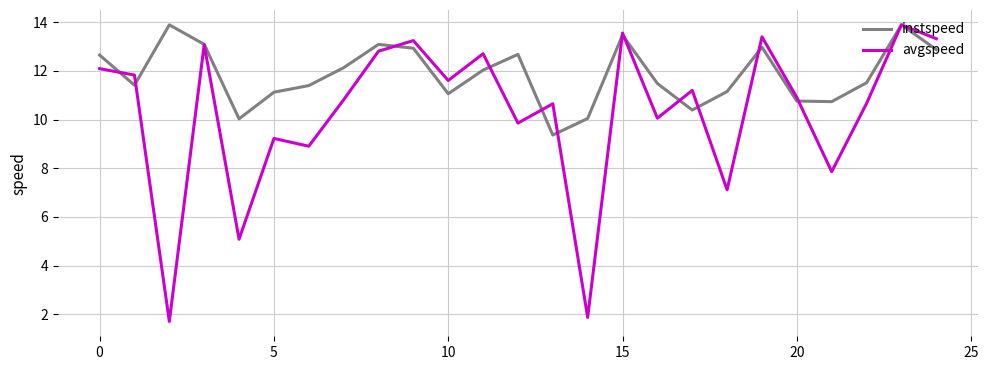

Which series has the largest range (max minus min)?

avgspeed